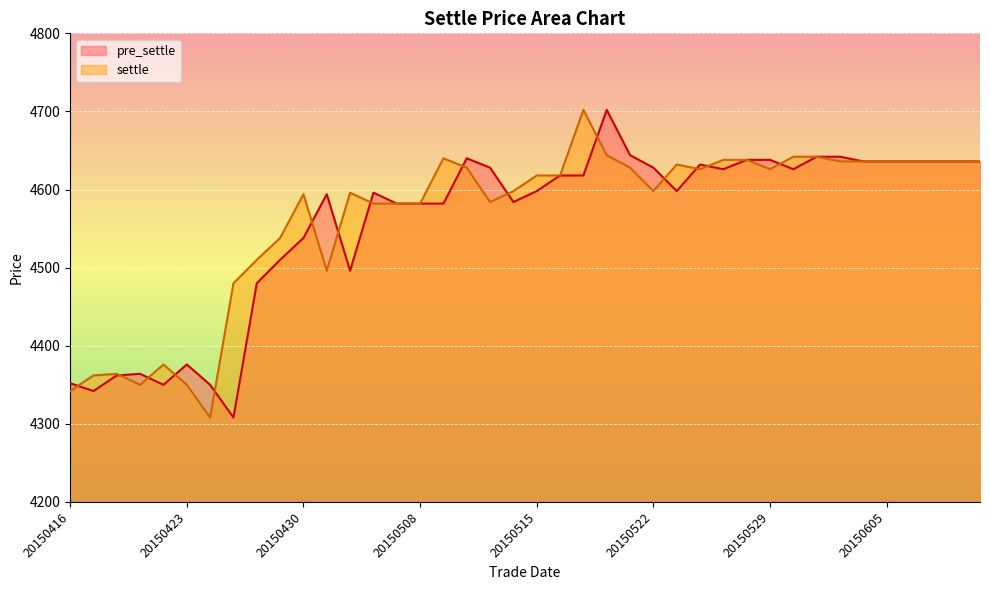

At which label does pre_settle first exceed 4618?

20150512